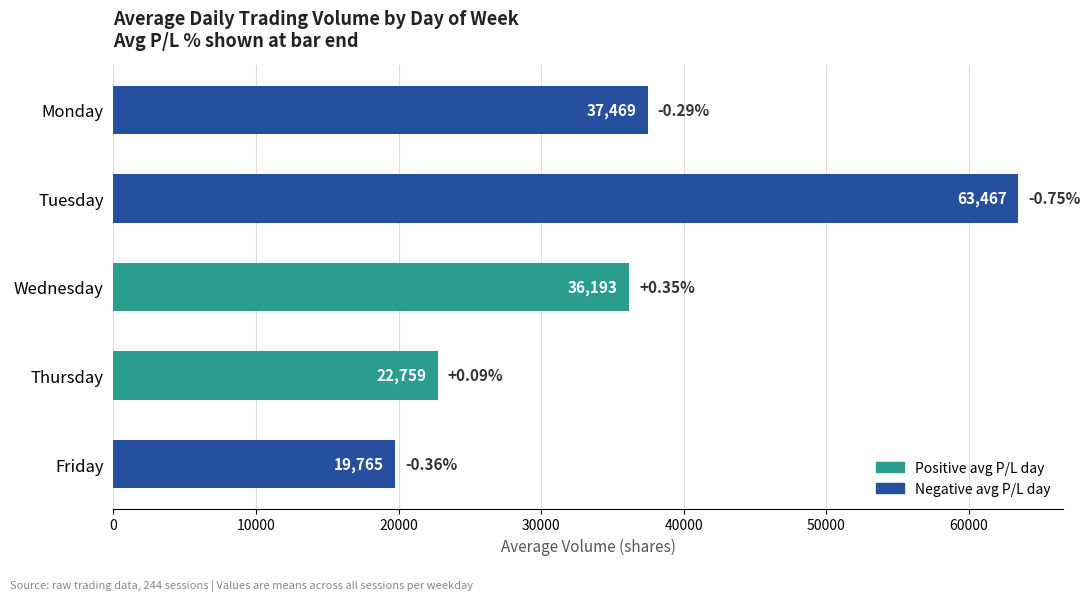

List the labels in order of value, smallest first.

Friday, Thursday, Wednesday, Monday, Tuesday